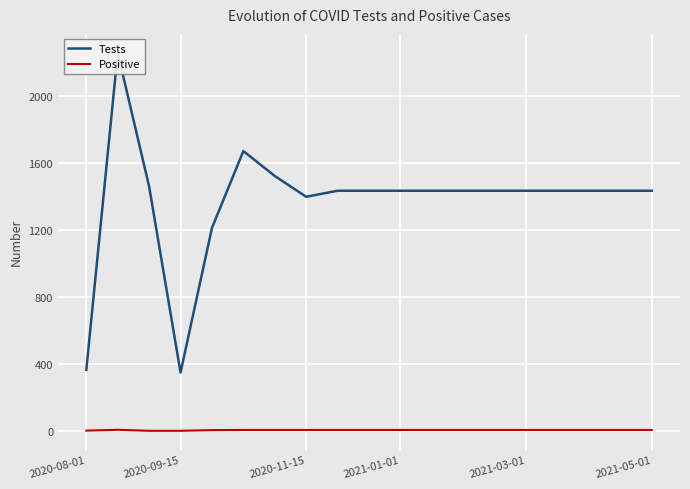

Where is Positive nearest to the value 3?

2021-03-01